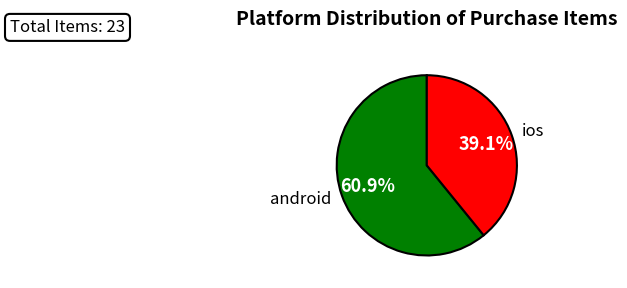

How many slices are in this pie chart?

2